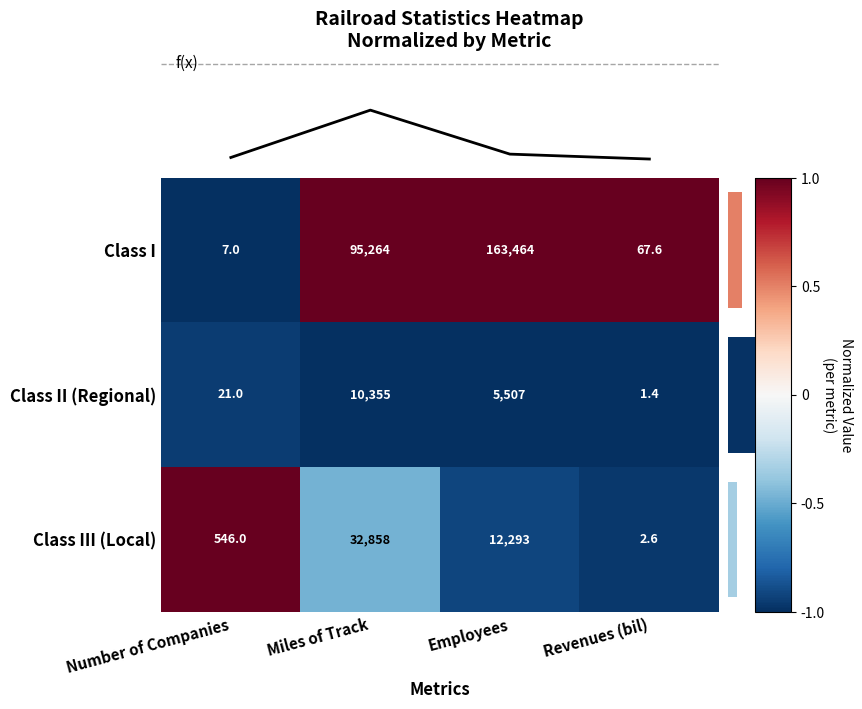

Which category has the highest value in the Class I series?

Employees